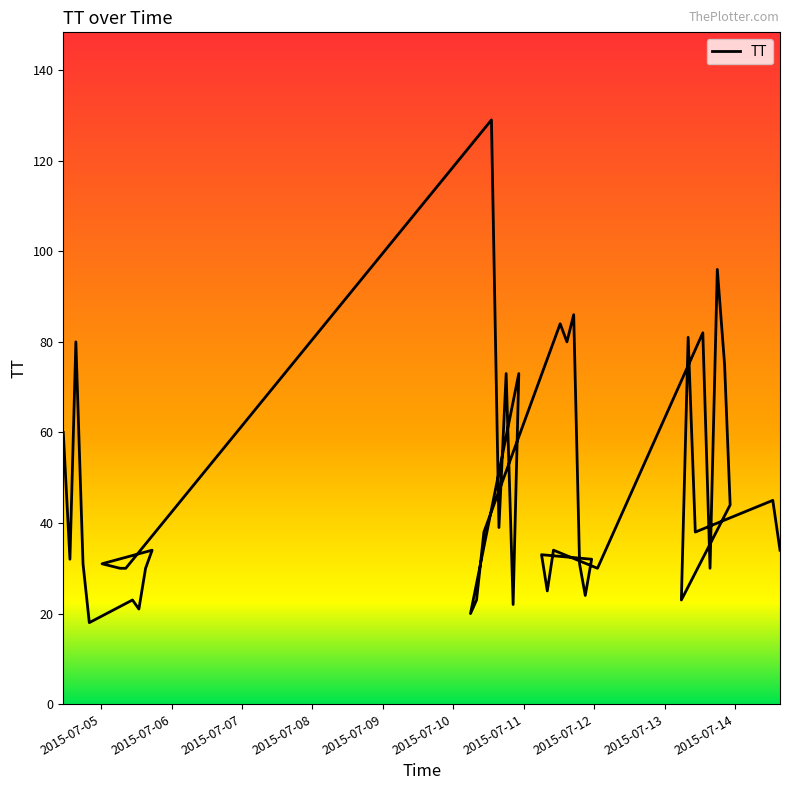

Which label corresponds to the smallest value in the chart?

2015-07-04T19:57:37